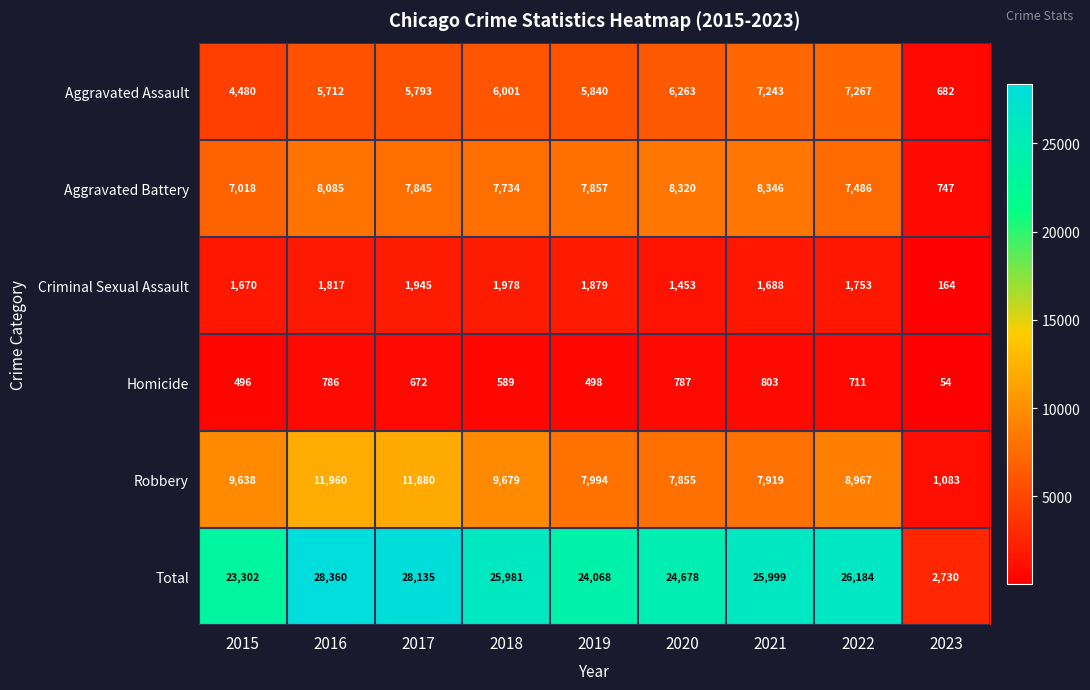

The Aggravated Assault series shows 6001 at 2018. True or false?

True